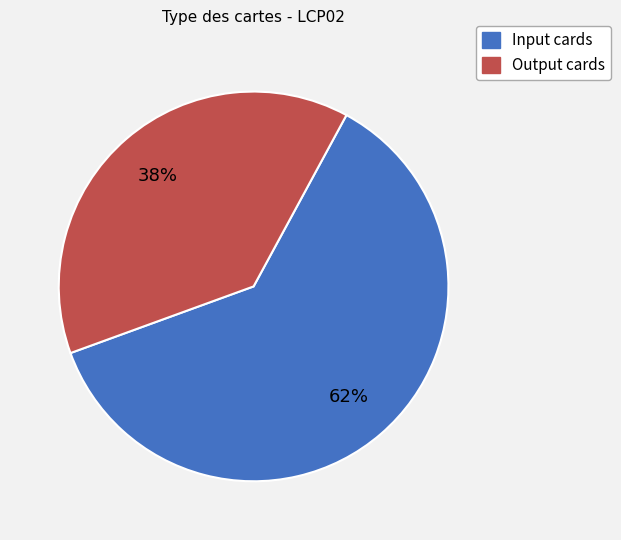

What is the largest slice in the pie chart?

Input cards